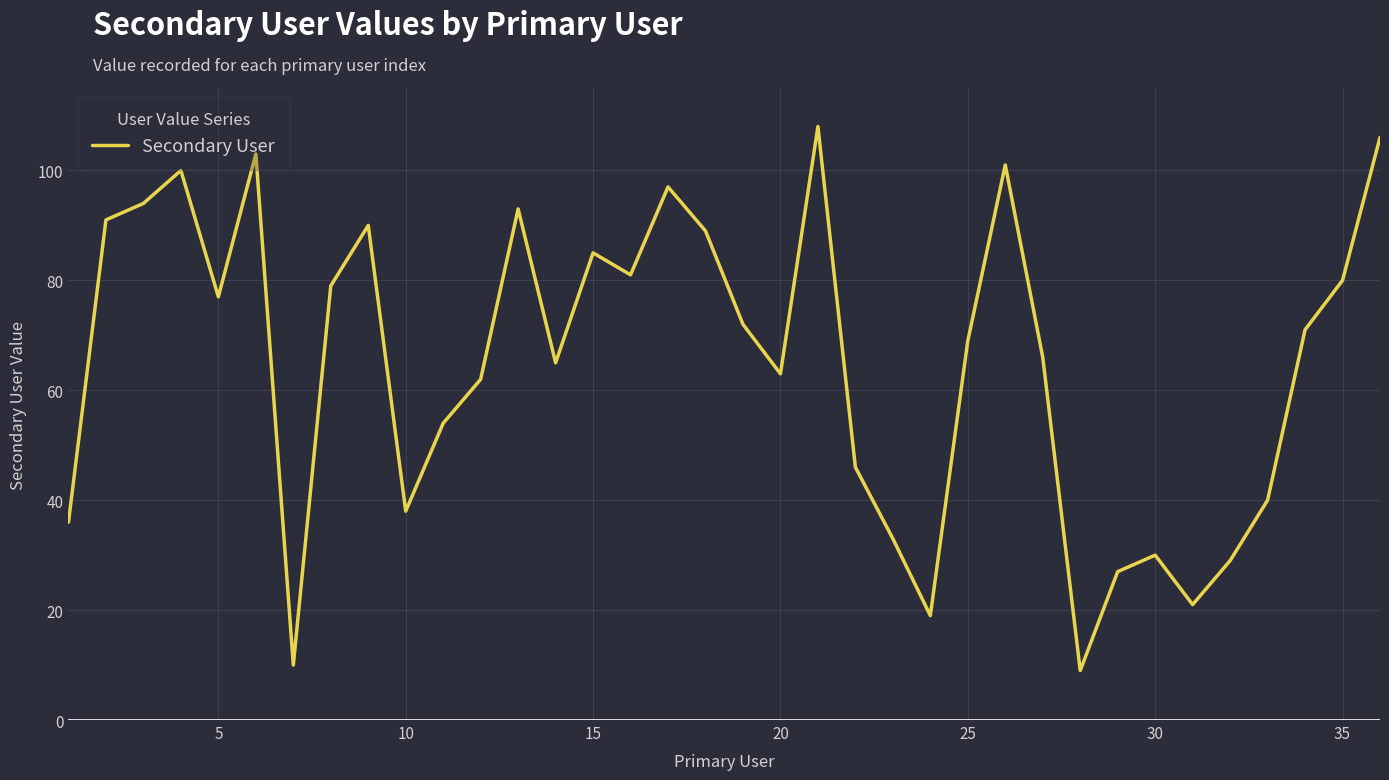

What is the minimum value shown in the chart?

9